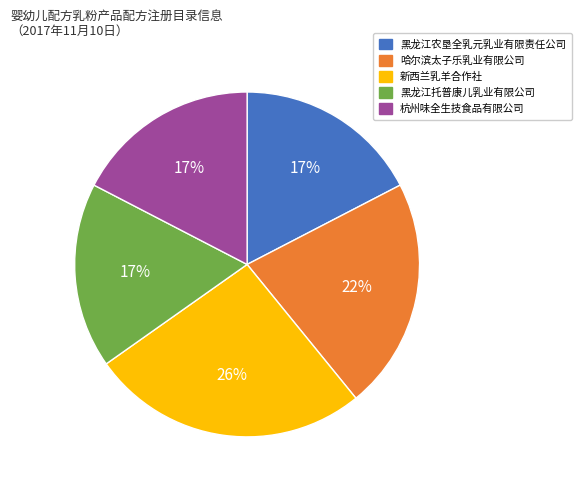

Does 杭州味全生技食品有限公司 account for over 50% of the chart?

No